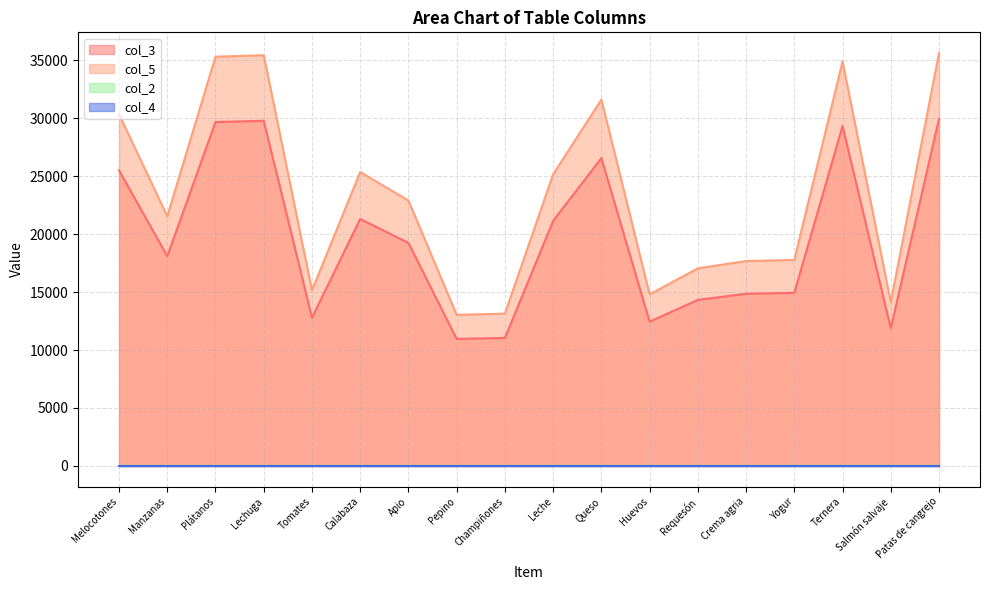

Where is the first local maximum for col_3?

Lechuga